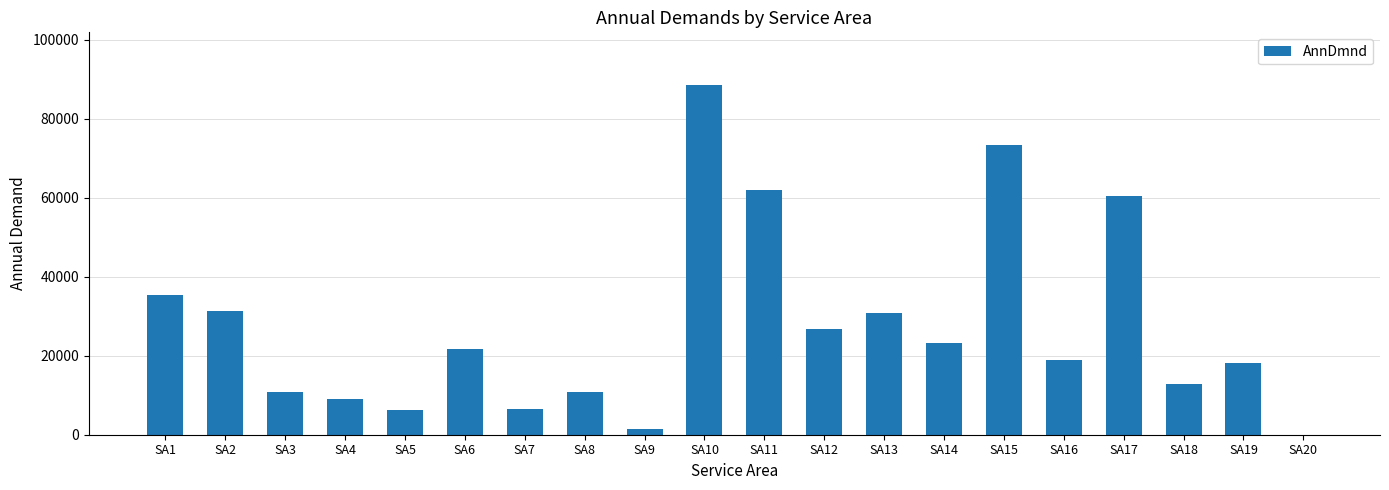

True or false: the data shows 28268 at SA6.

False